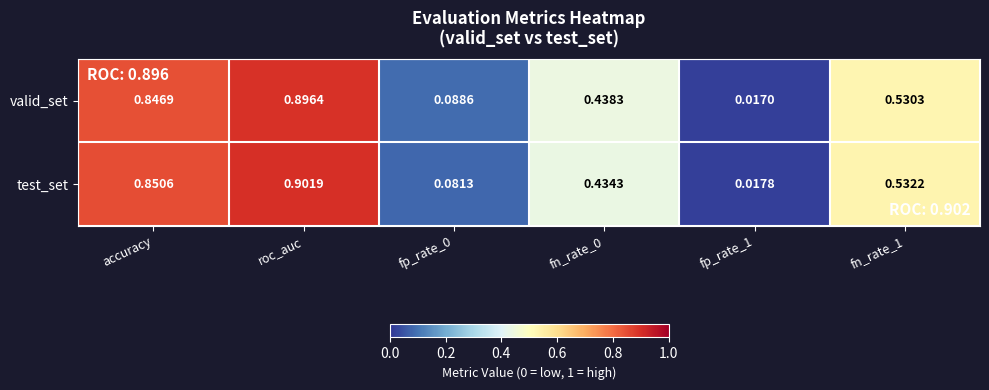

At which category is the sum across all series the highest?

roc_auc